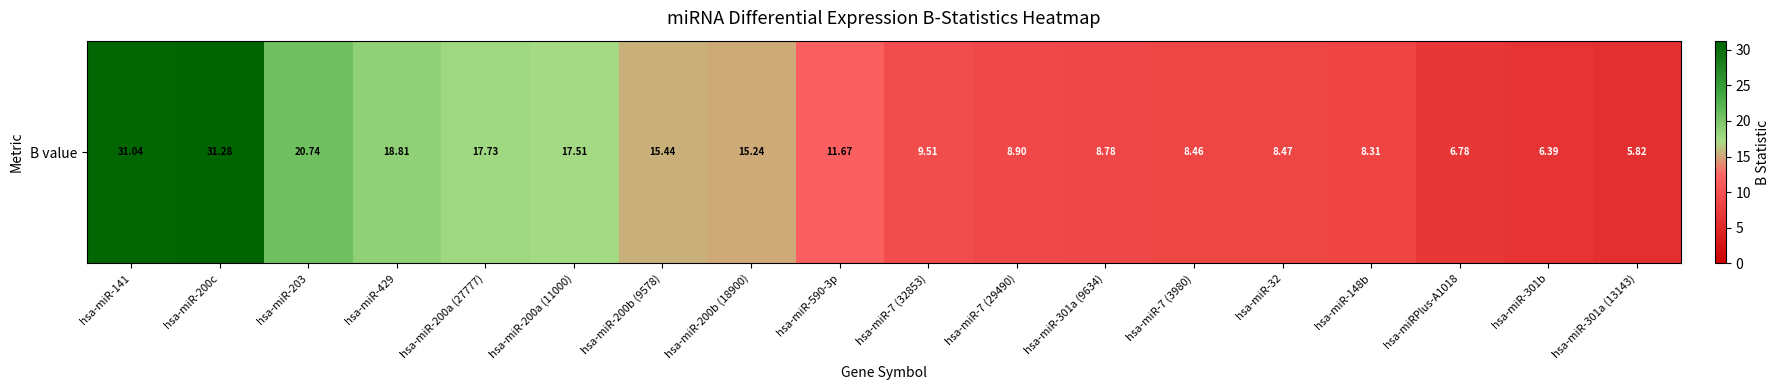

How many data points does each series have?

18